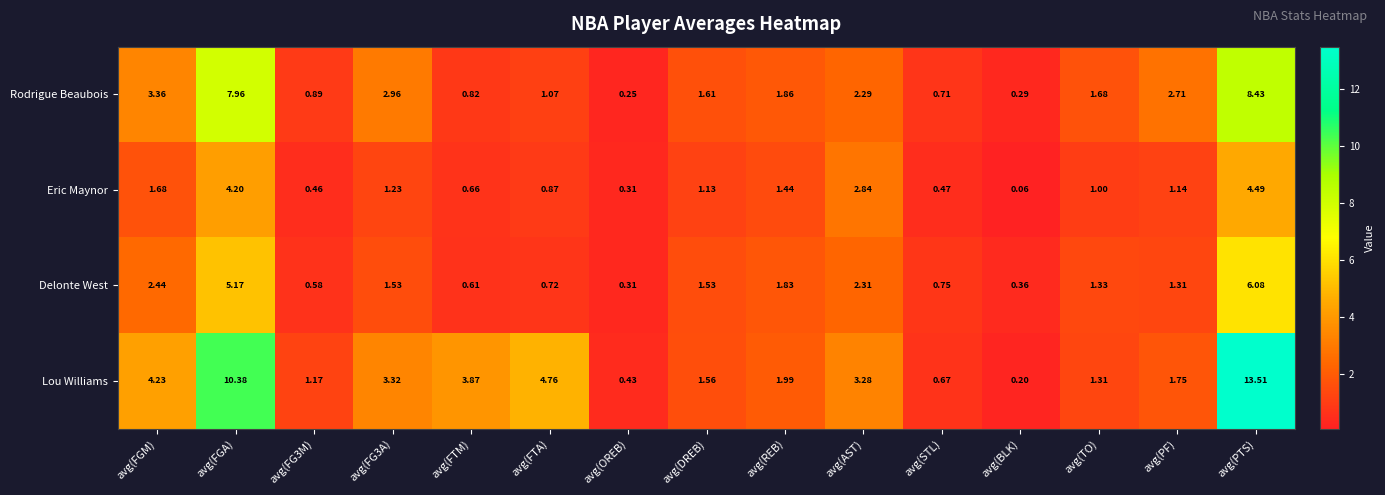

Which label corresponds to the largest value in the chart?

avg(PTS)